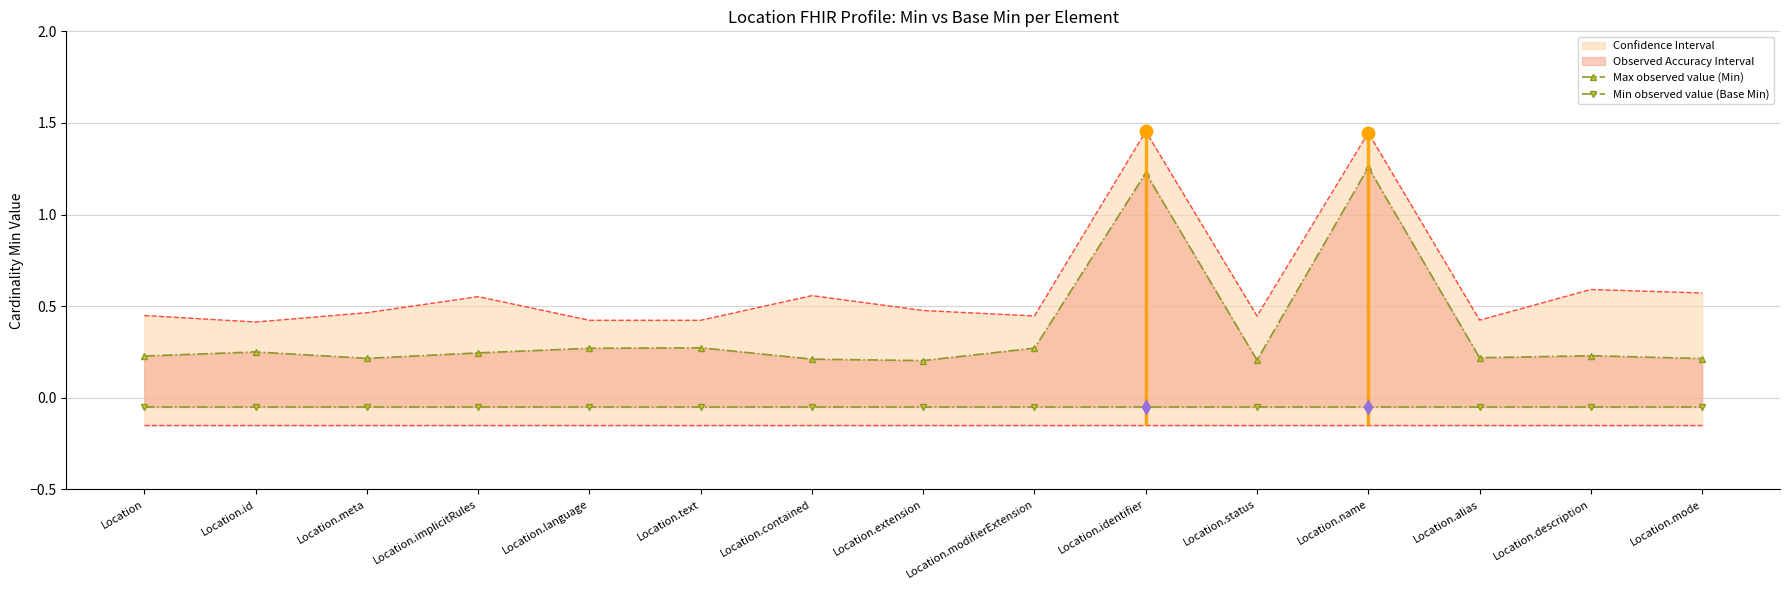

What is the maximum value for Max observed value (Min)?

1.3